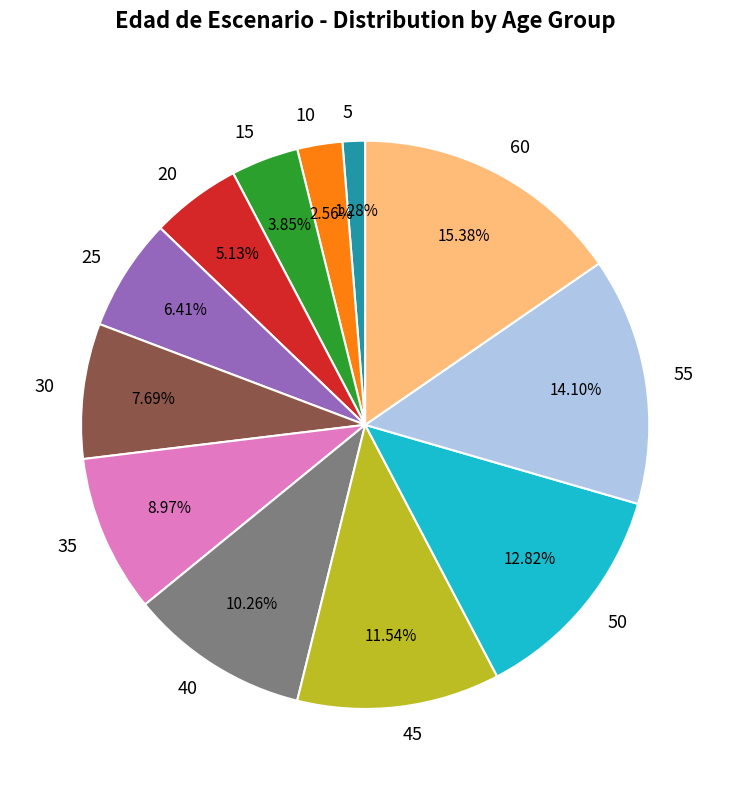

Is there a majority slice in this chart?

No